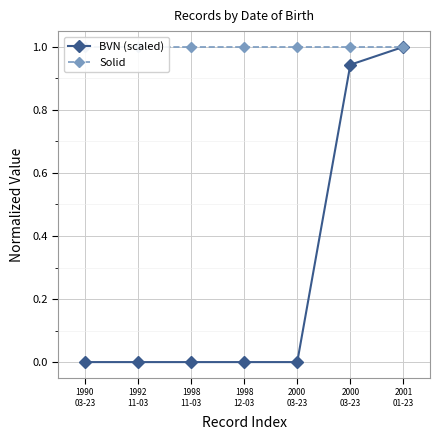

True or false: Solid and BVN (scaled) cross at least once.

False